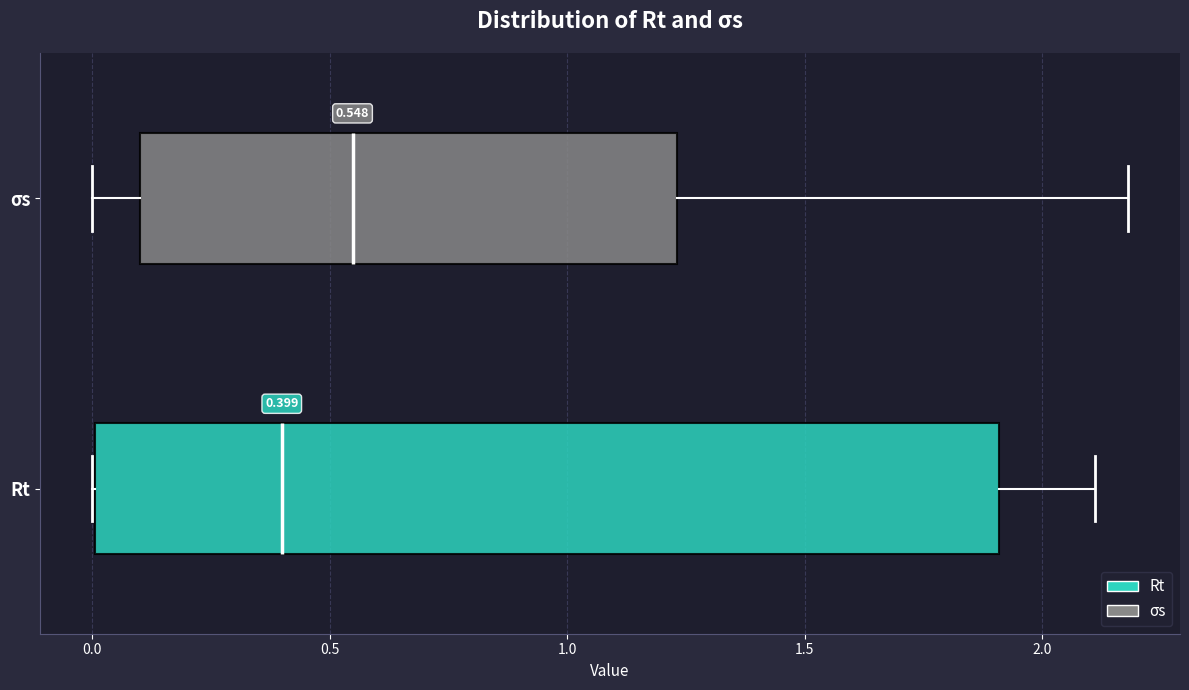

Which box's median line is the furthest to the right?

σs